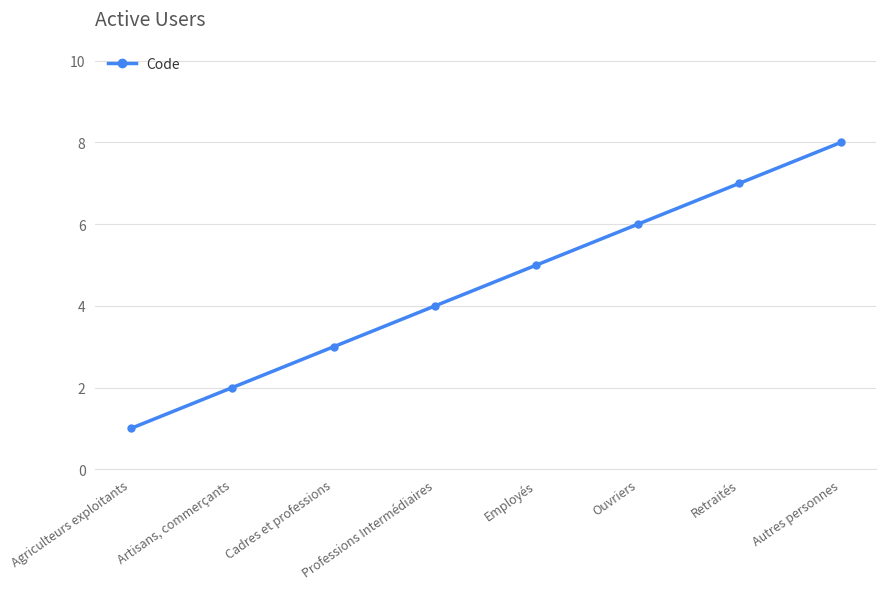

What is the minimum value shown in the chart?

1